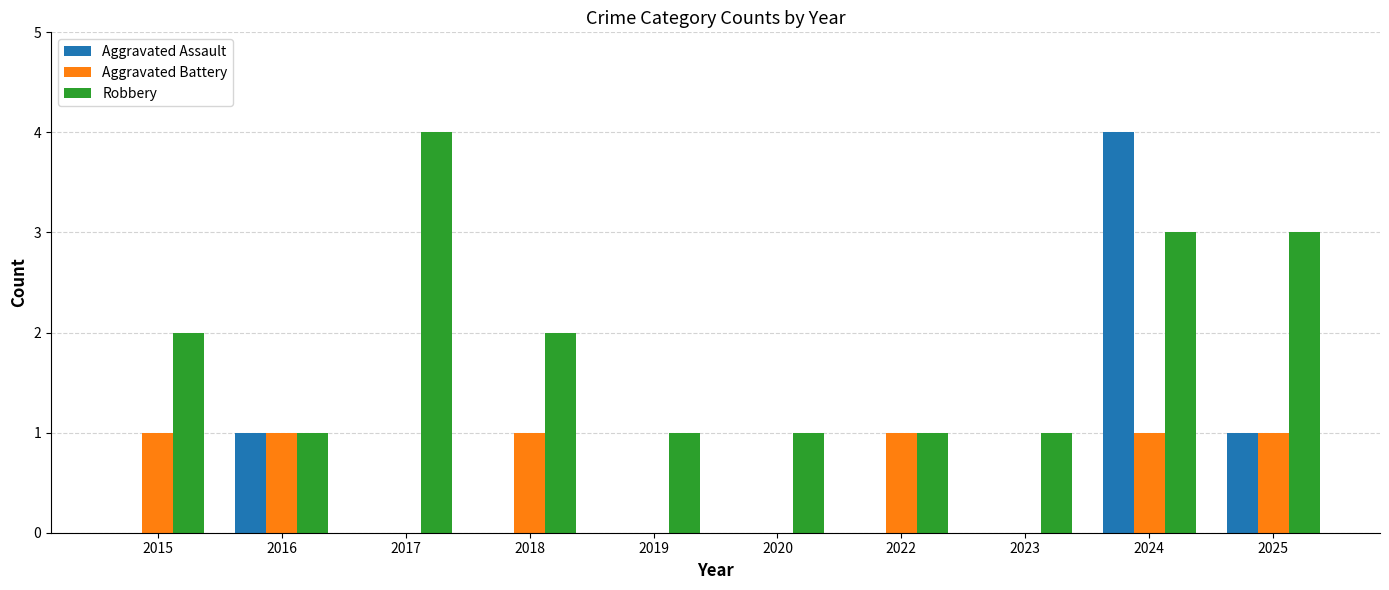

Which series changed the most between 2023 and 2025?

Robbery